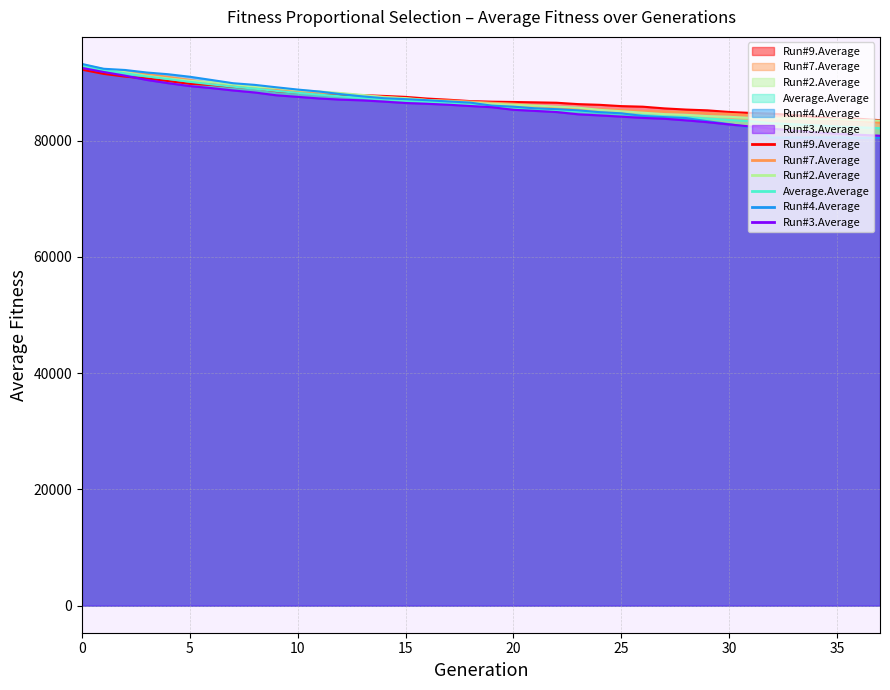

What is the difference between the Run#7.Average values at 20 and 18?

373.7